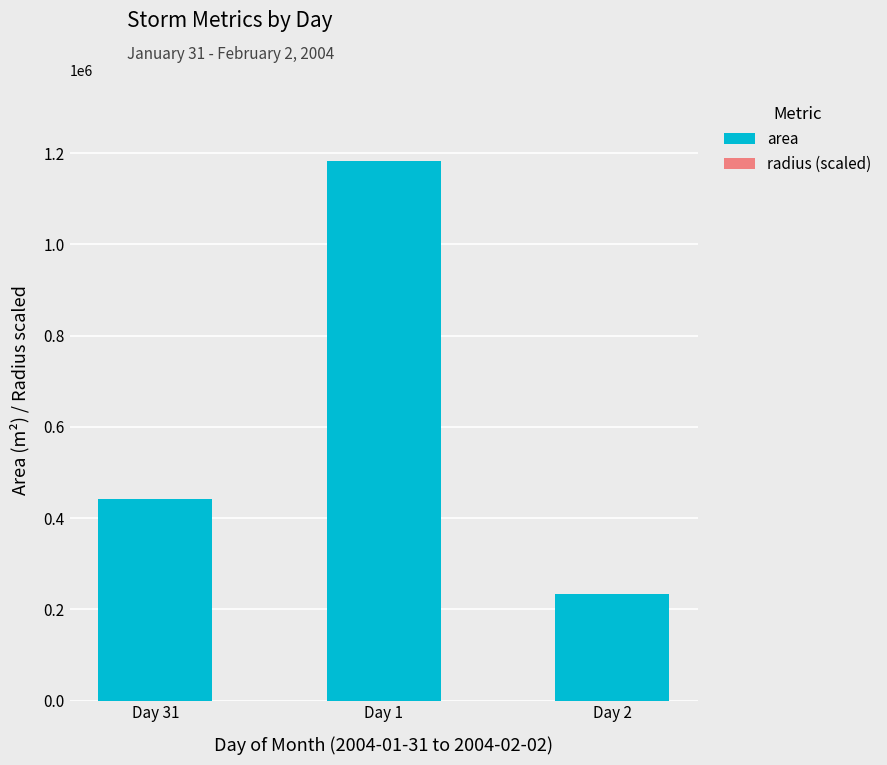

At which label is area closest to 707812?

Day 31